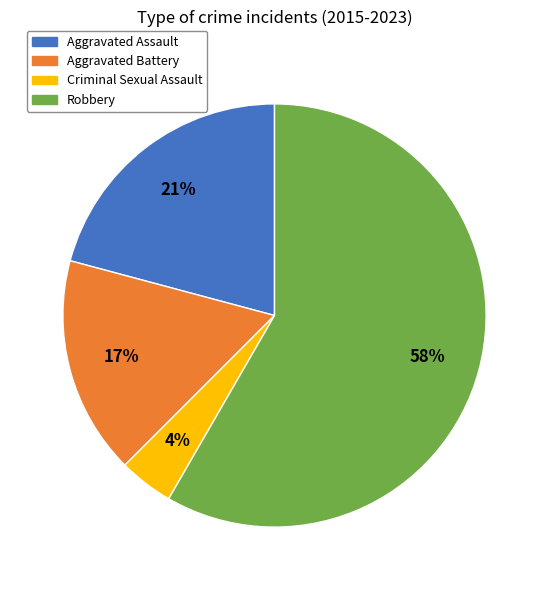

Which slice represents more than half of the pie?

Robbery